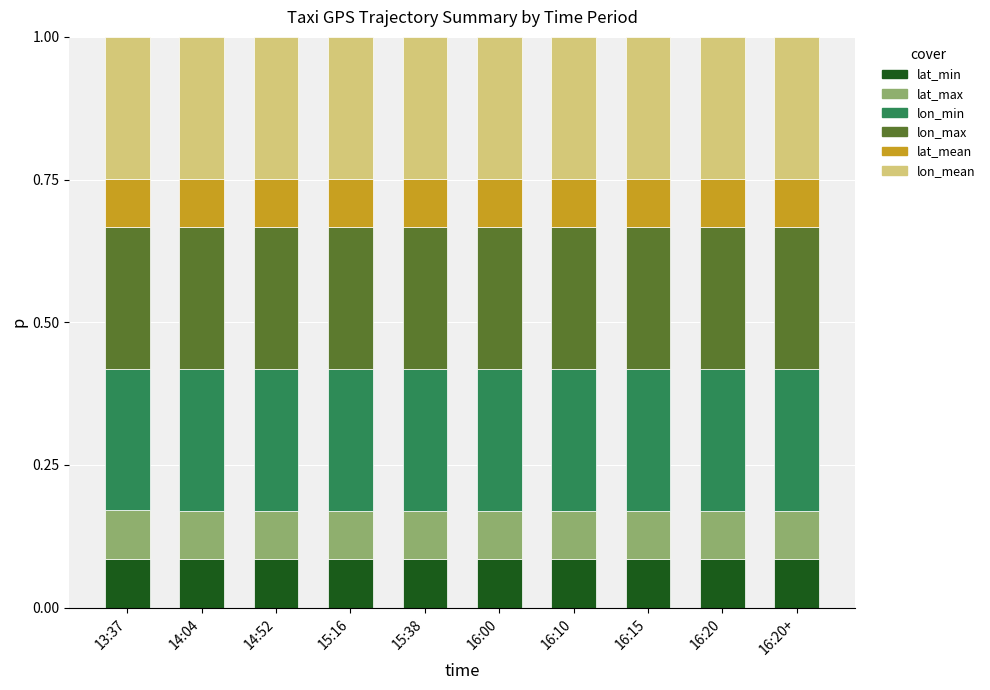

What is the total value across all series at 16:20+?

1.0